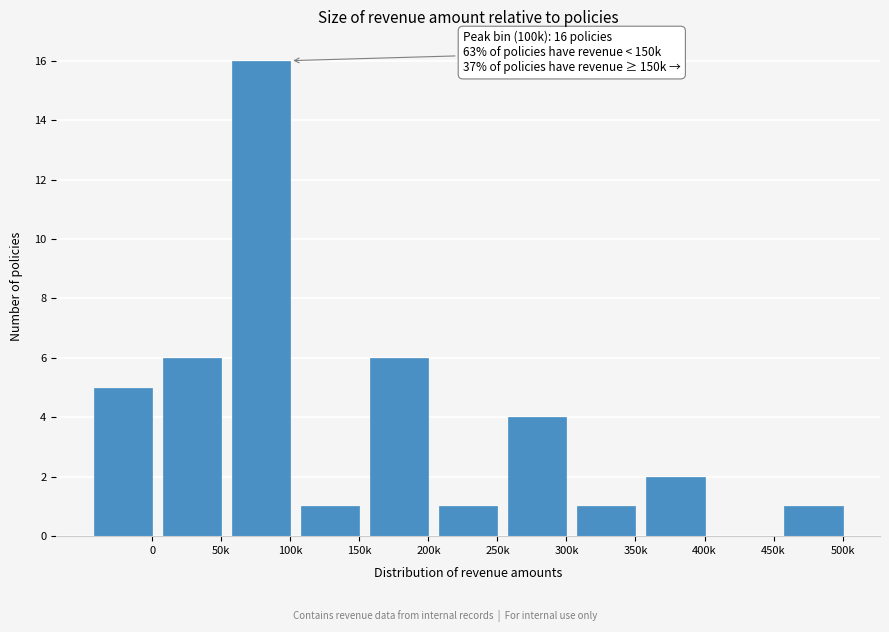

Reading left to right, transcribe all the data shown in this chart.

0=5	50k=6	100k=16	150k=1	200k=6	250k=1	300k=4	350k=1	400k=2	450k=0	500k=1